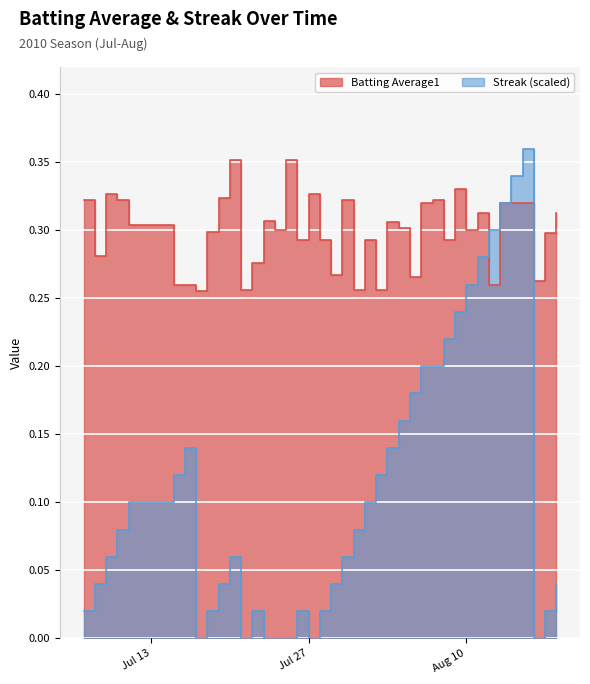

How many times do Streak and Batting Average1 cross each other?

2